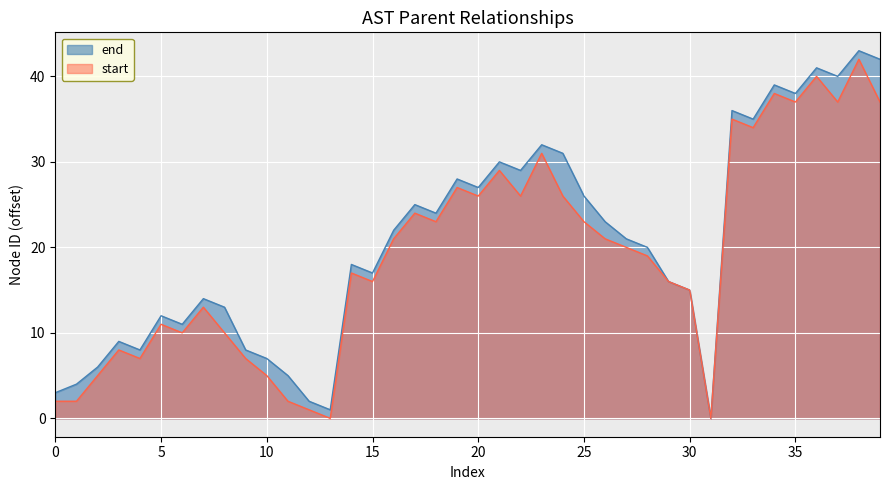

What is the value of the 15th point from the left?

18